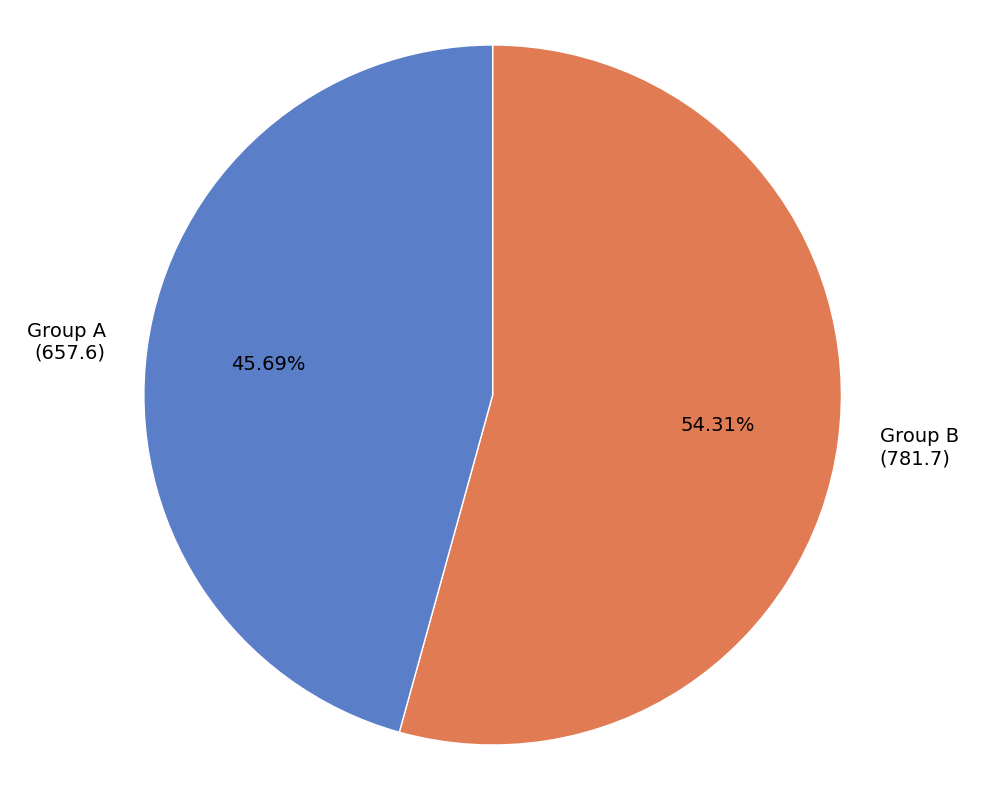

Which has a higher value, Group B (781.7) or Group A (657.6)?

Group B (781.7)